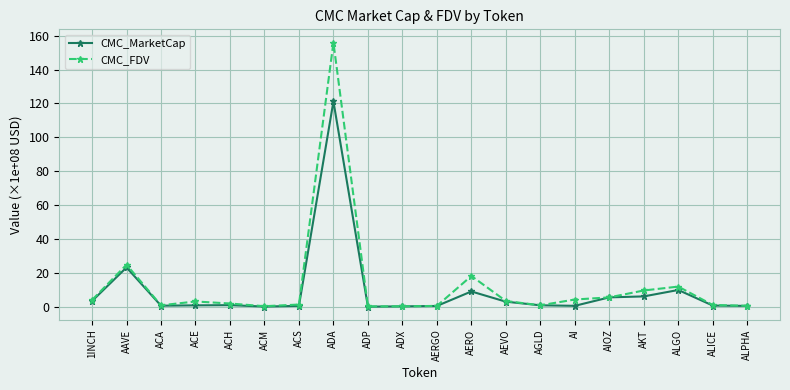

Which series has the largest total across all categories?

CMC_FDV